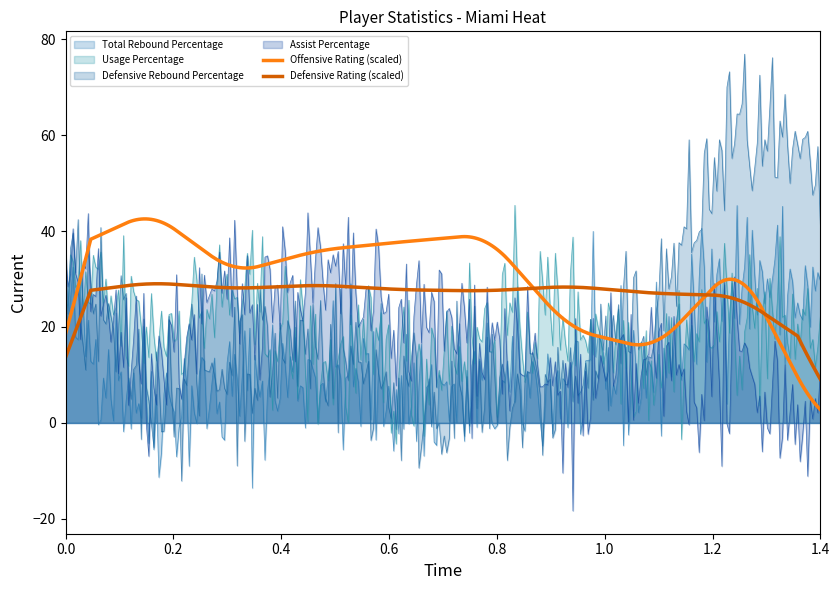

Which series has the largest range (max minus min)?

Defensive Rebound Percentage